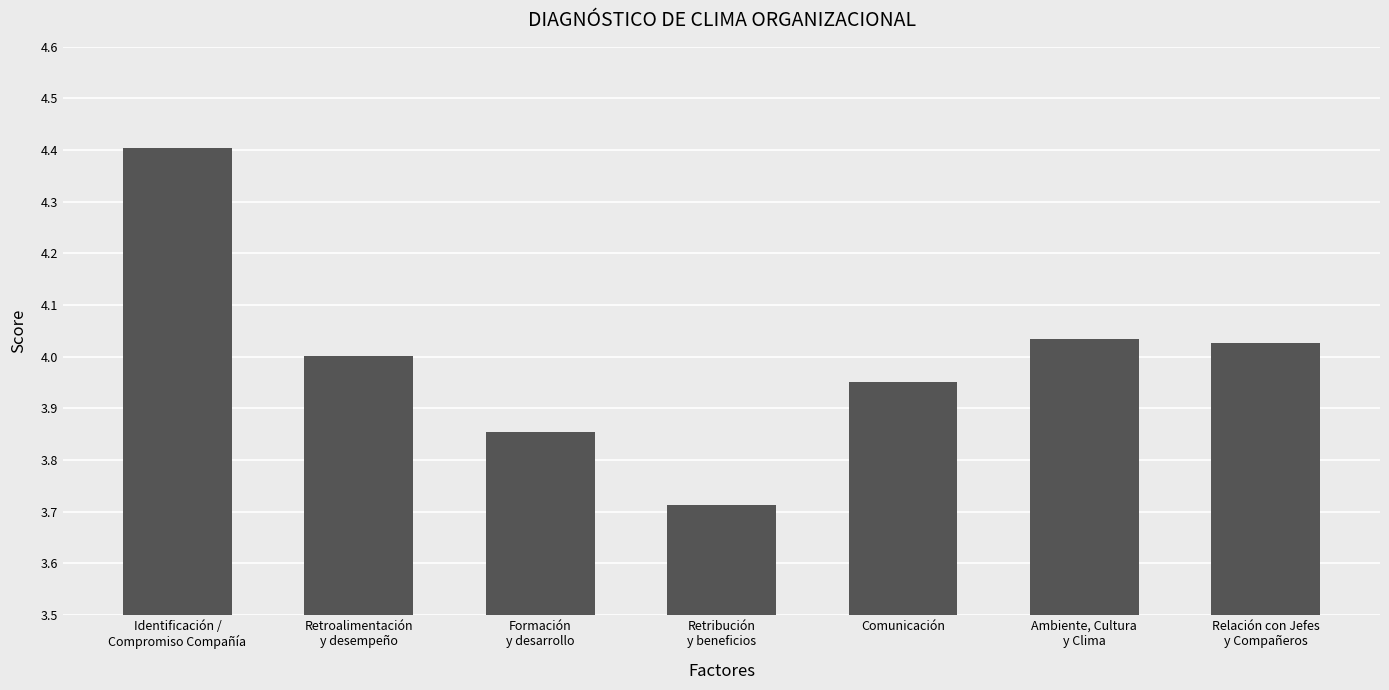

The chart shows a value of 4.0 at Comunicación. True or false?

True